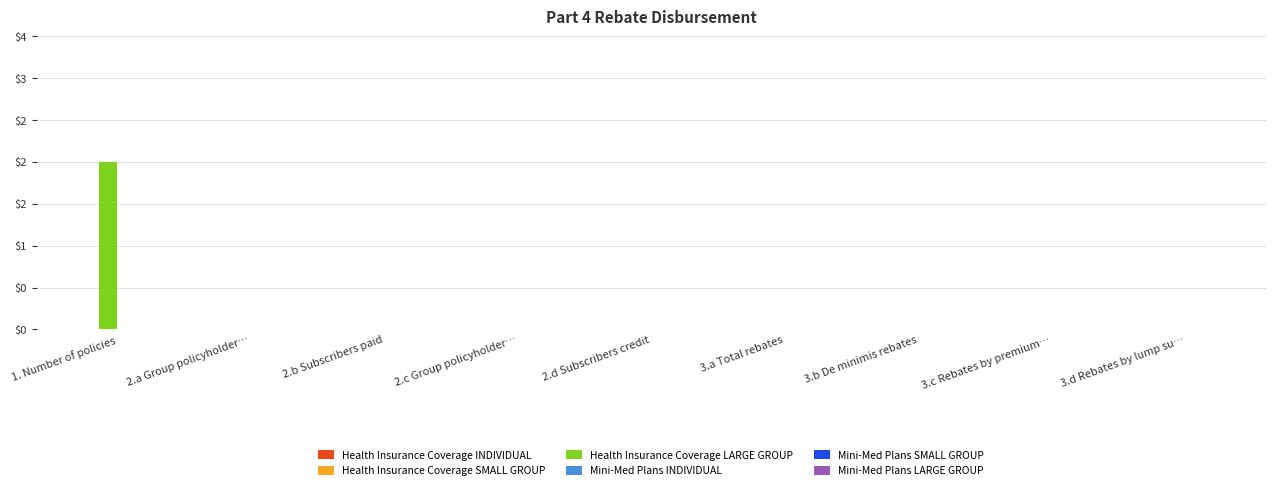

Reading right to left, extract all data points from this chart.

Health Insurance Coverage INDIVIDUAL: 0	0	0	0	0	0	0	0	0
Health Insurance Coverage SMALL GROUP: 0	0	0	0	0	0	0	0	0
Health Insurance Coverage LARGE GROUP: 0	0	0	0	0	0	0	0	2
Mini-Med Plans INDIVIDUAL: 0	0	0	0	0	0	0	0	0
Mini-Med Plans SMALL GROUP: 0	0	0	0	0	0	0	0	0
Mini-Med Plans LARGE GROUP: 0	0	0	0	0	0	0	0	0